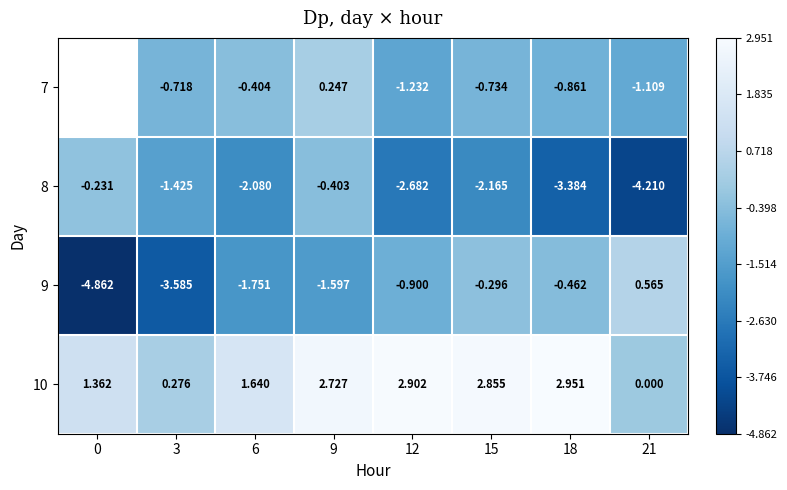

What is the difference between the maximum and second lowest values in the 10 series?

2.7